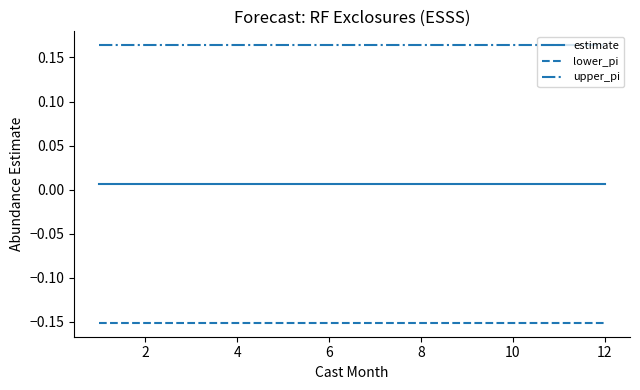

True or false: lower_pi and upper_pi cross at least once.

False